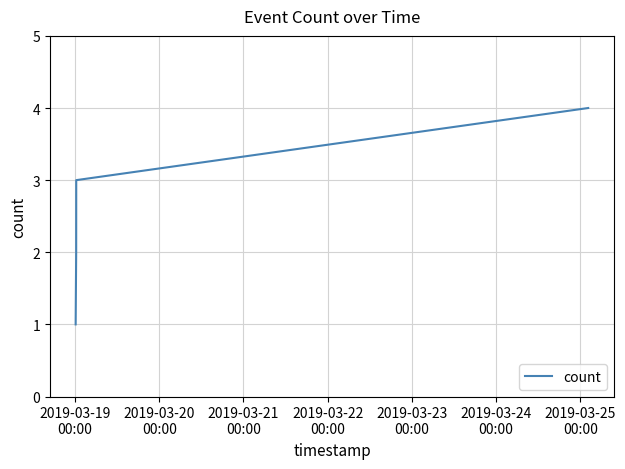

True or false: there are more than 1 points higher than both neighbors.

False